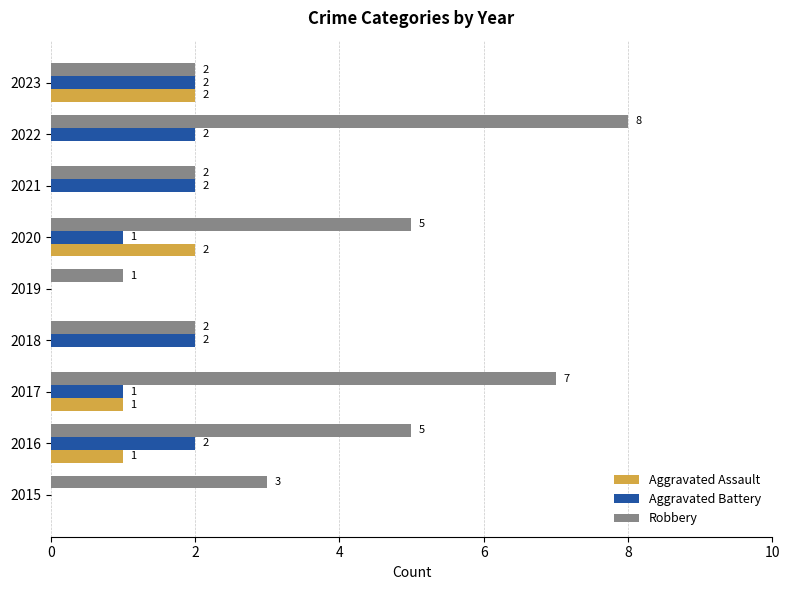

Which category has the highest value across all series?

2022